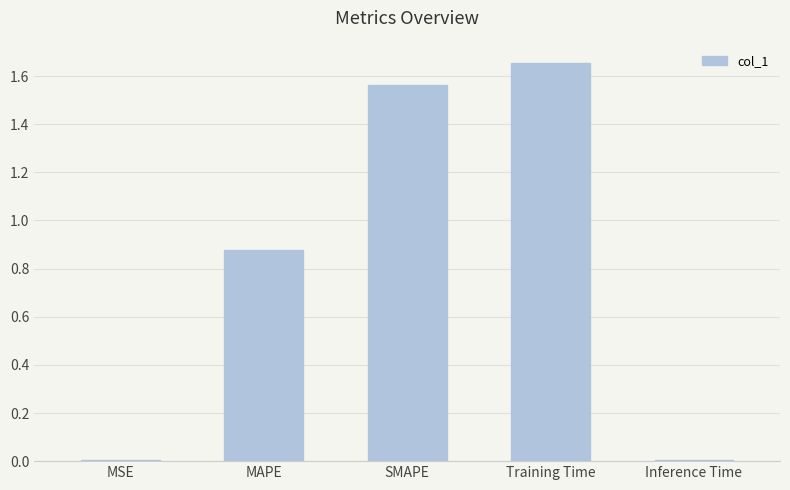

What is the change in value from SMAPE to Training Time?

+0.1